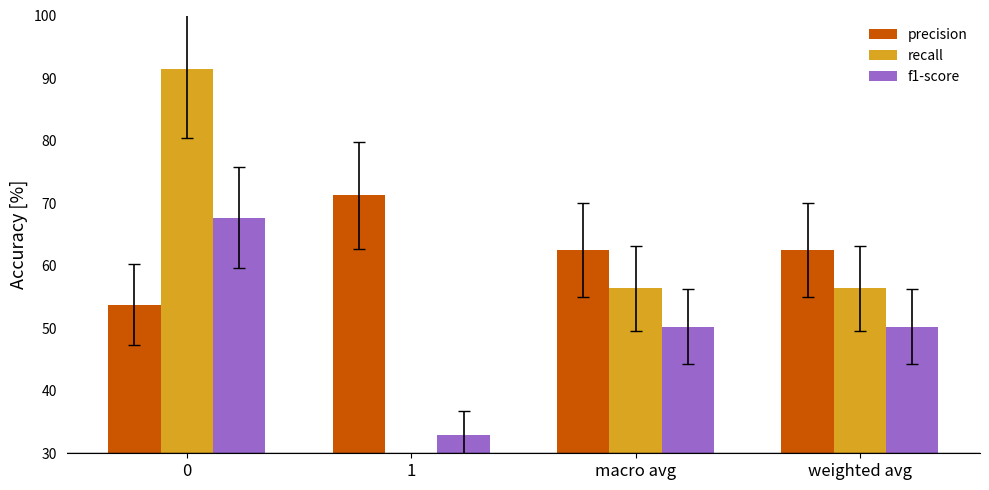

How many groups of bars are there?

4